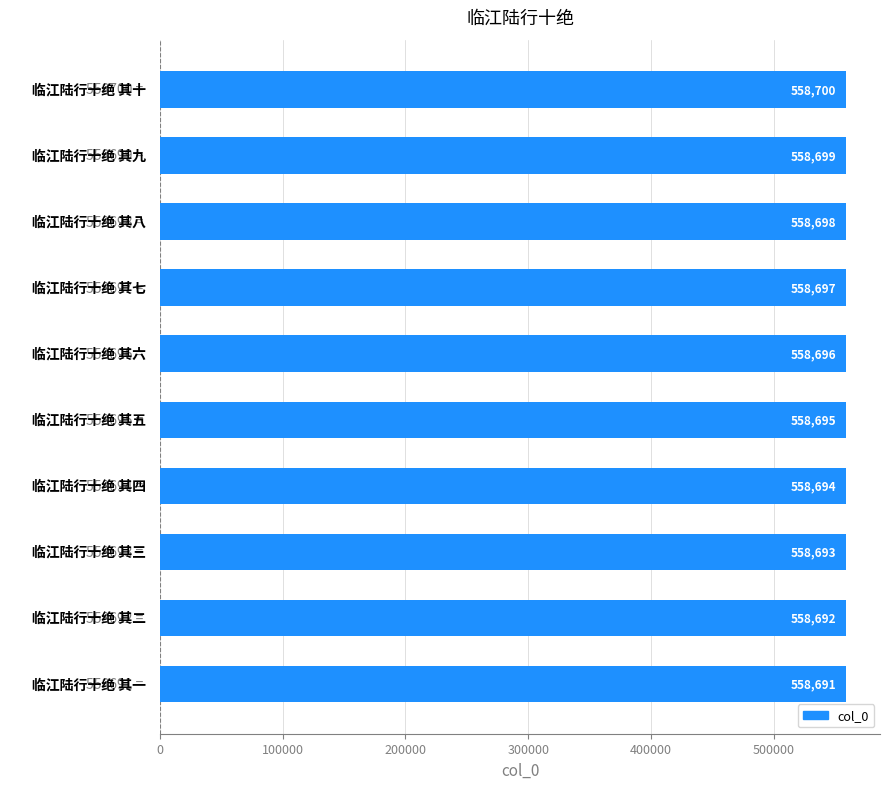

Count the values in the range 558693 to 558698.

6